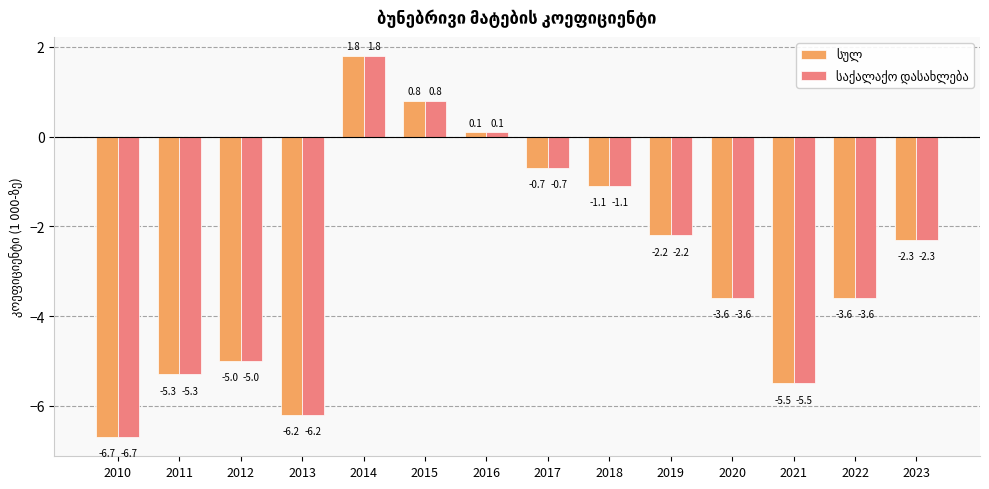

Count the number of categories in the chart.

14